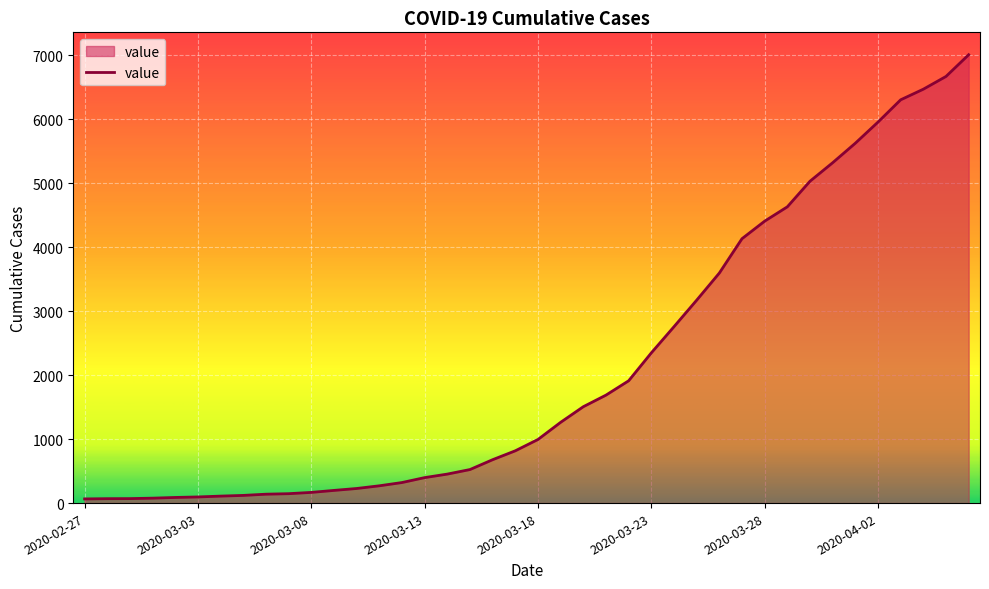

How many lines are shown in the chart?

1